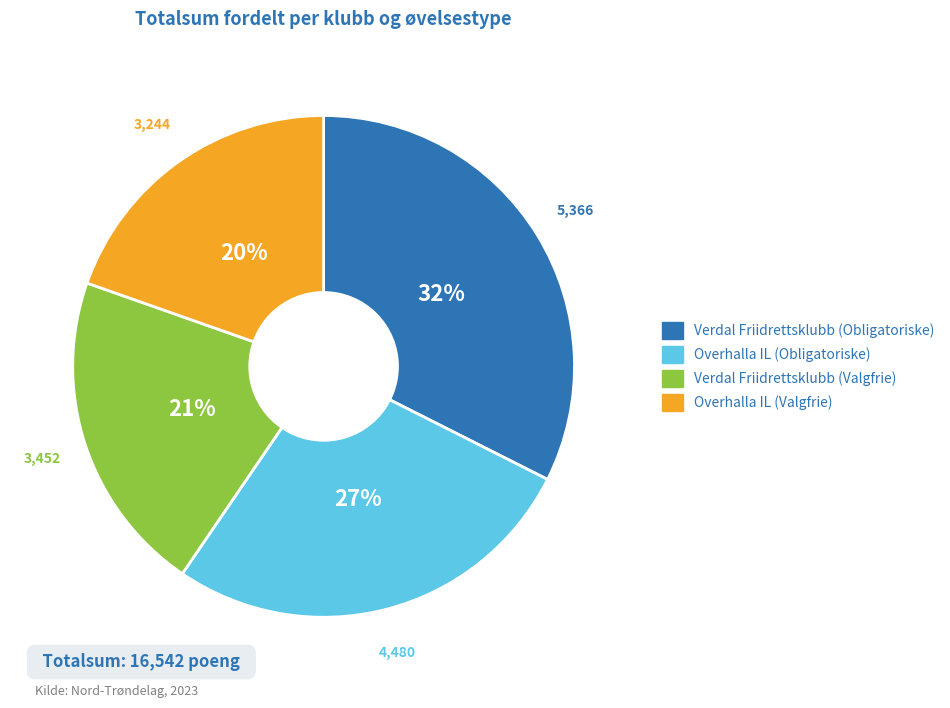

Is the sum of Overhalla IL (Obligatoriske) and Verdal Friidrettsklubb (Valgfrie) greater than half?

No